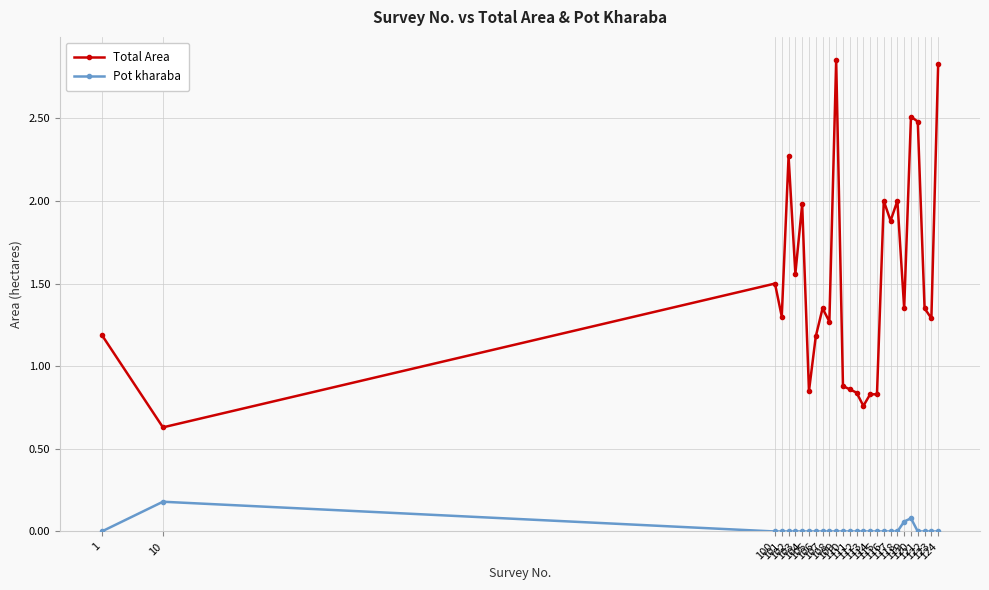

Does the chart have visible grid lines?

Yes